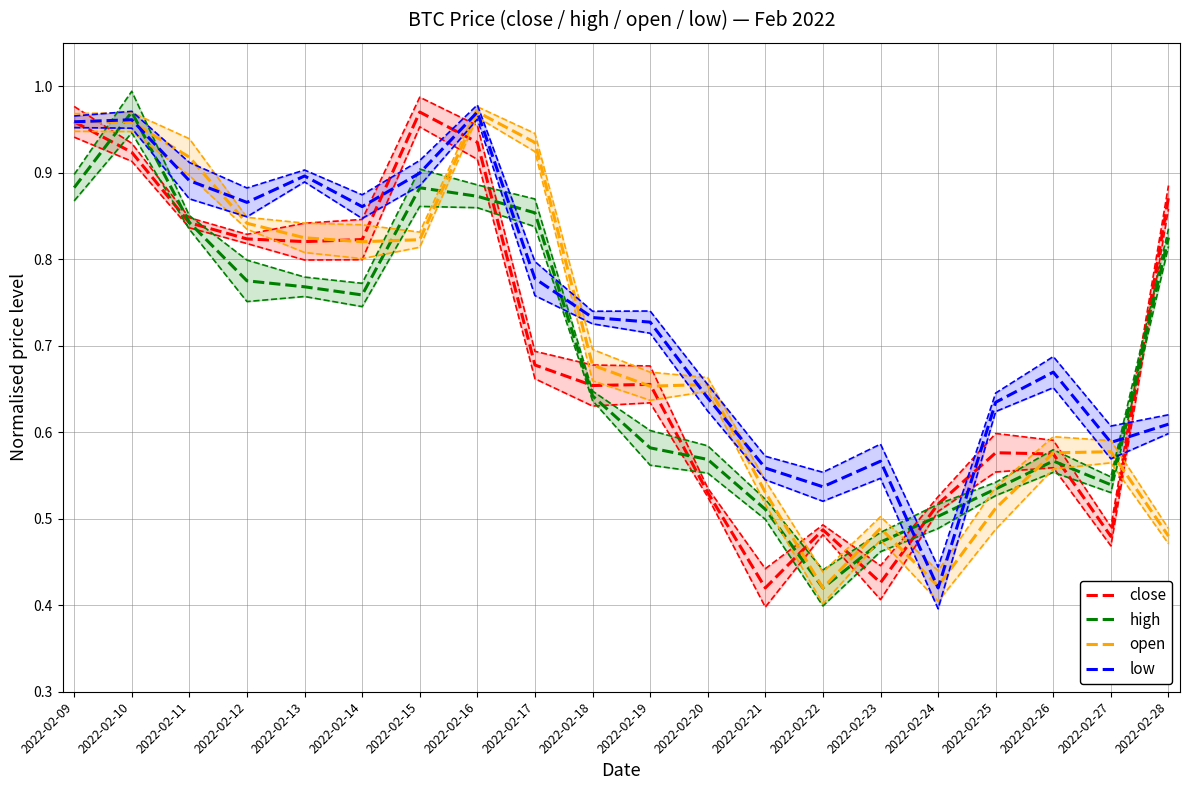

What is the spread (max minus min) of values at 2022-02-14?

0.1